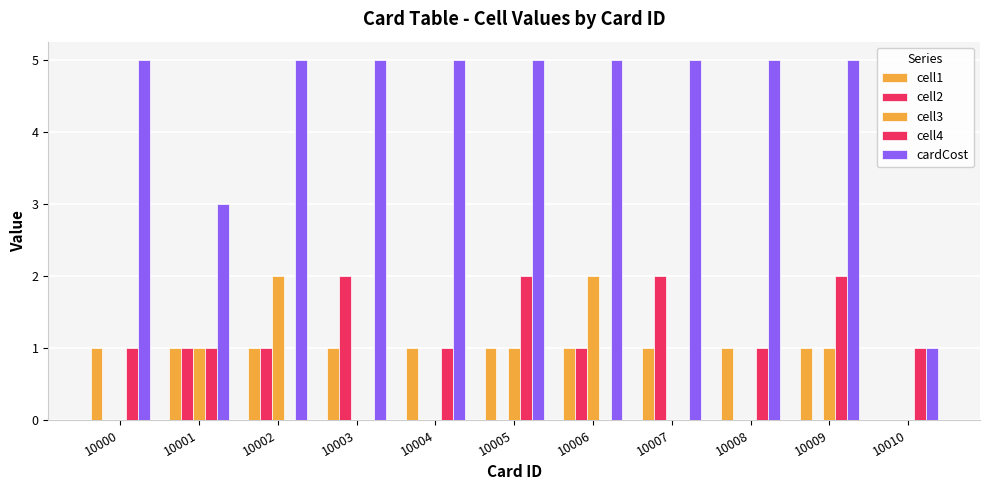

How many groups of bars are there?

11